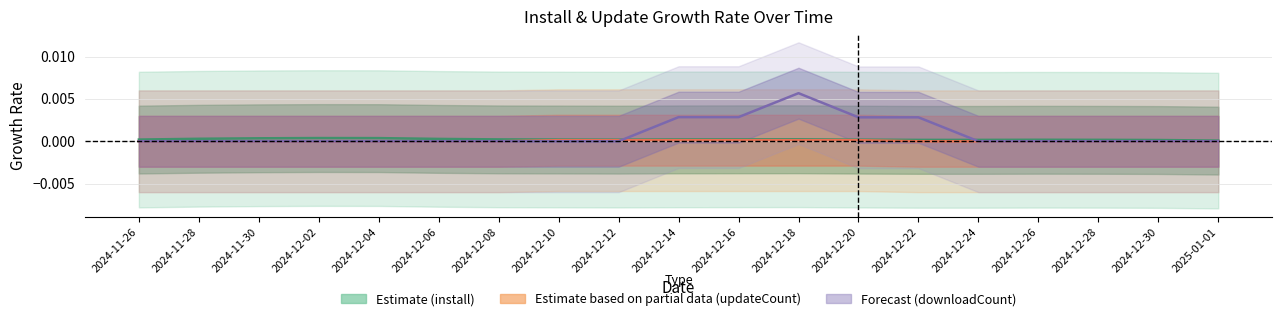

The value of downloadCount (Forecast) at 2024-12-22 is 0.0. True or false?

True